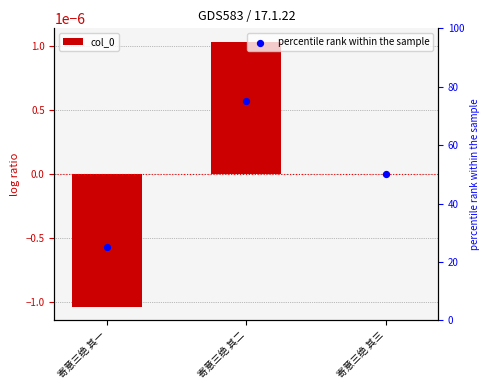

At how many categories does at least one series exceed 13?

3